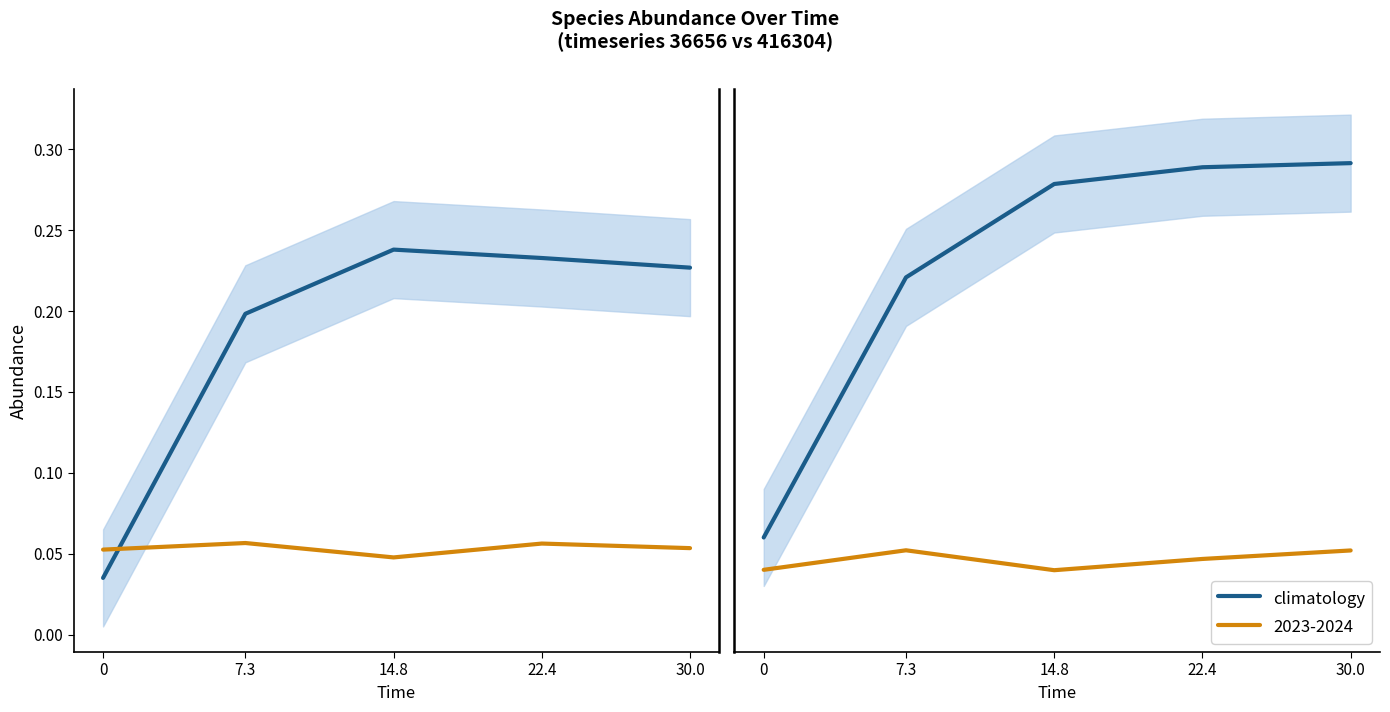

What value does the data have at 22.4?

0.3